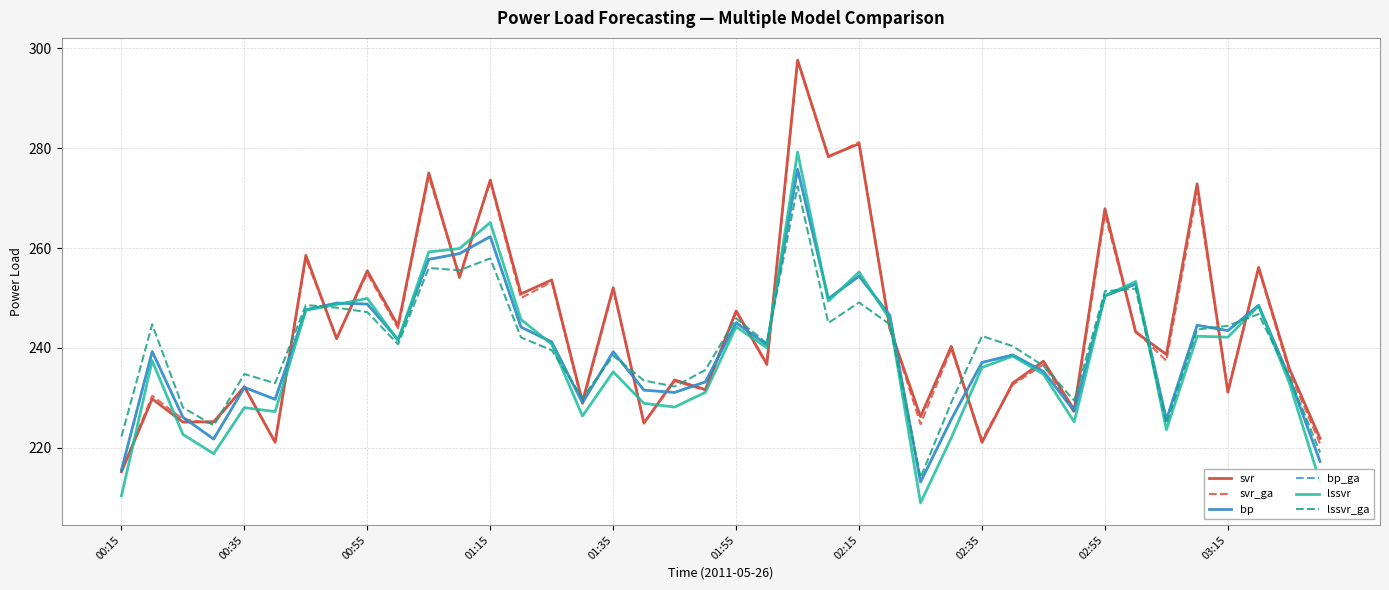

Does the chart display data point markers on the line(s)?

No